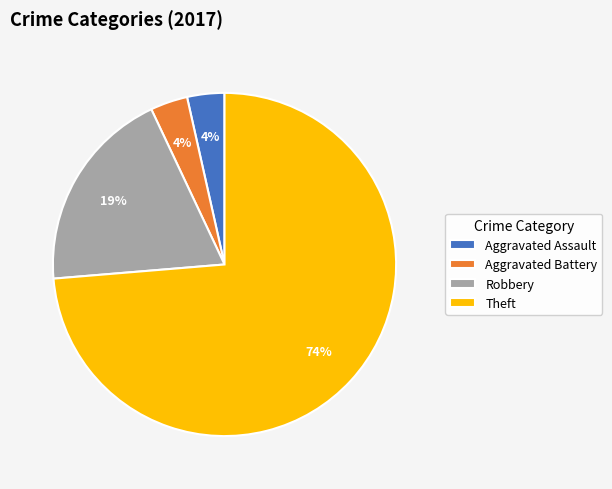

To the nearest percent, what is the average slice percentage?

25%